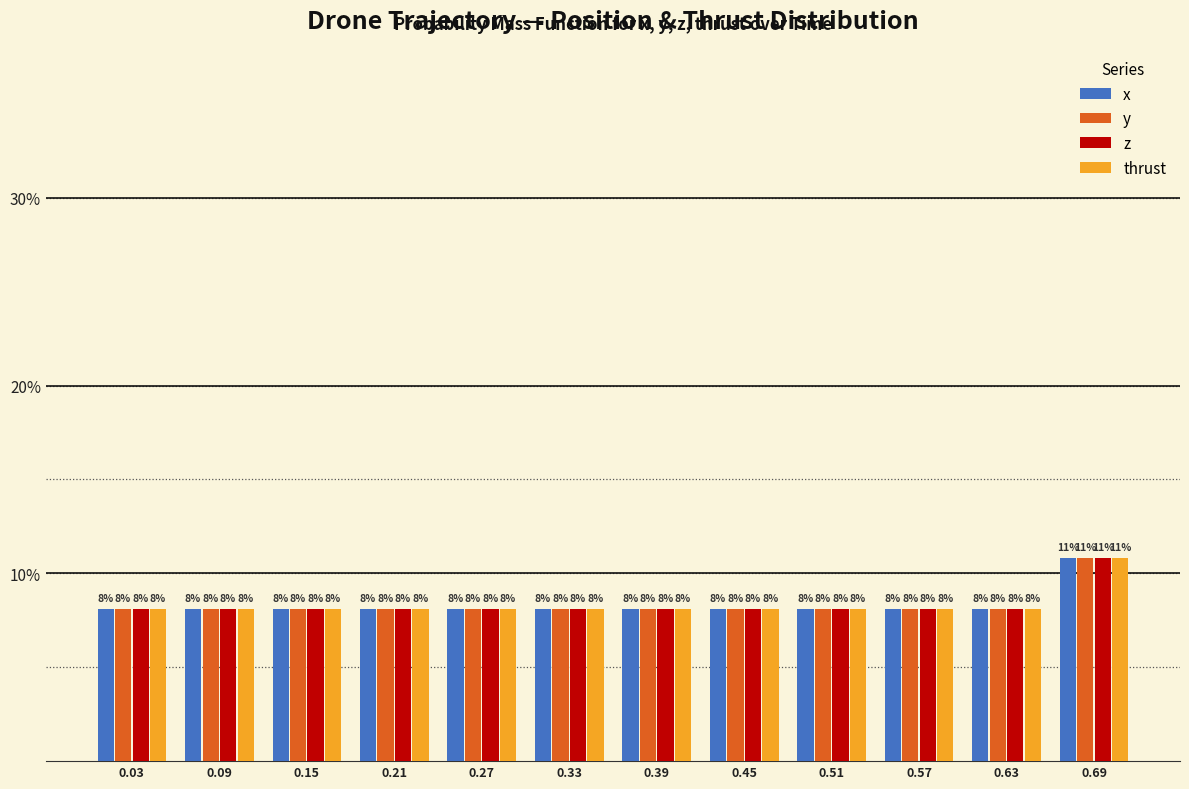

What are all the series names shown in the legend?

x, y, z, thrust